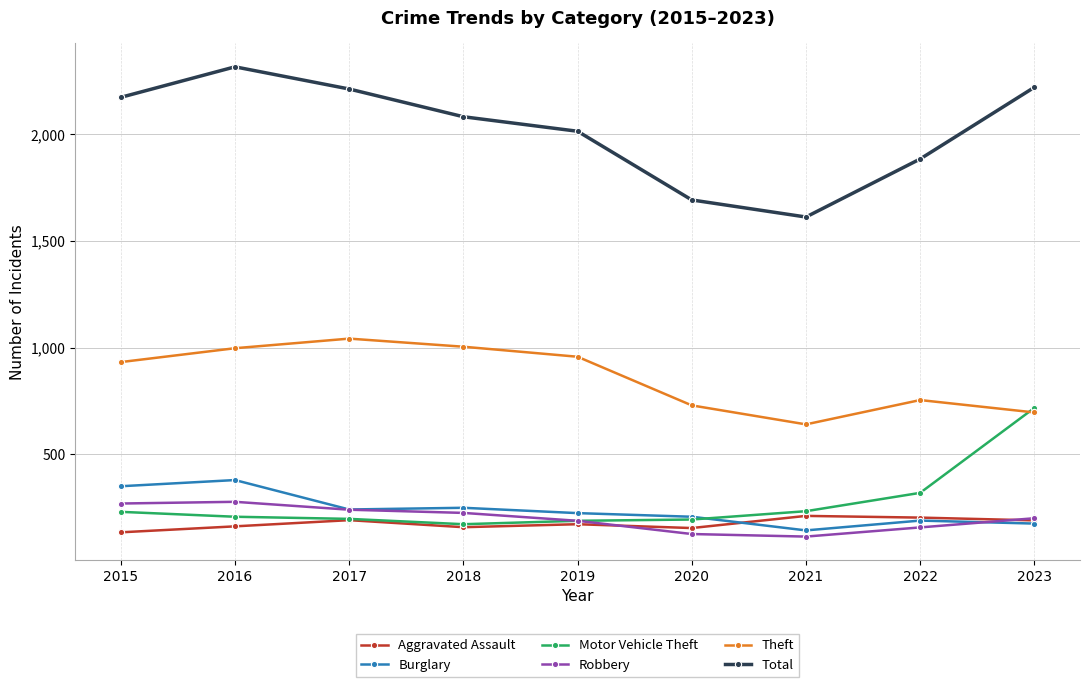

At which label is Motor Vehicle Theft closest to 444?

2022